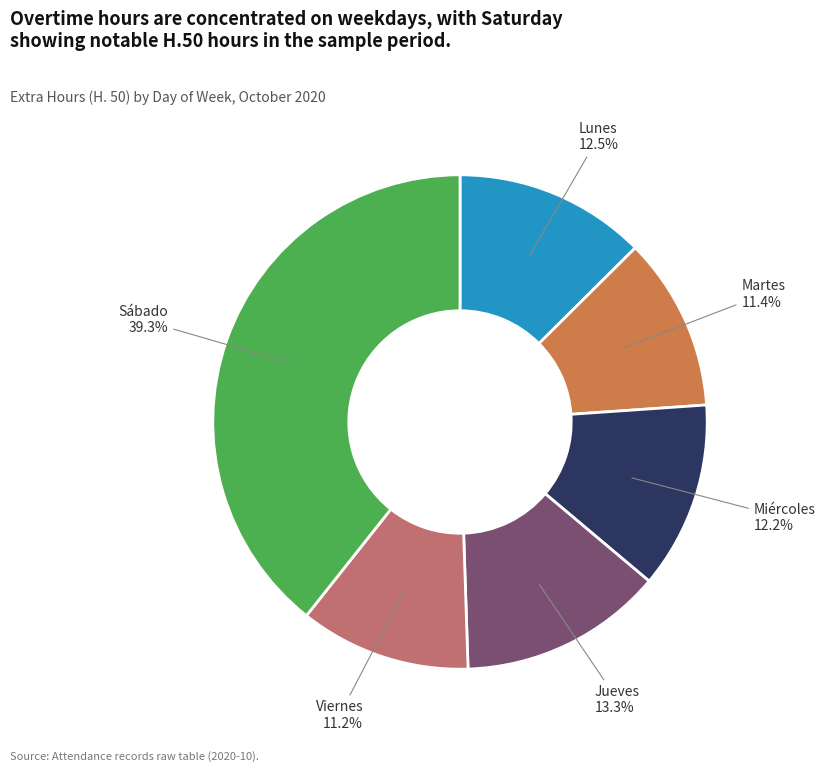

Is there any slice that represents more than half of the pie?

No